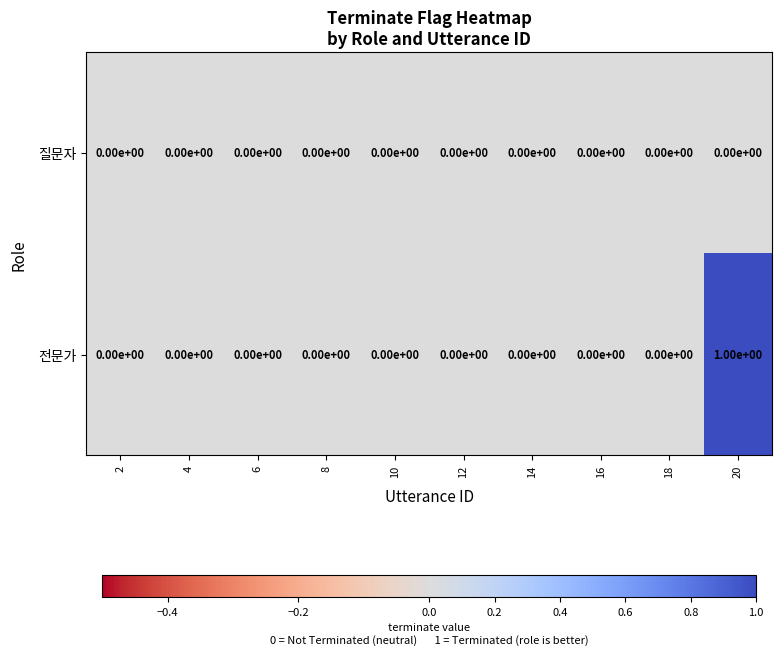

Reading right to left, transcribe all the data shown in this chart.

질문자: 20=0	18=0	16=0	14=0	12=0	10=0	8=0	6=0	4=0	2=0
전문가: 20=1	18=0	16=0	14=0	12=0	10=0	8=0	6=0	4=0	2=0